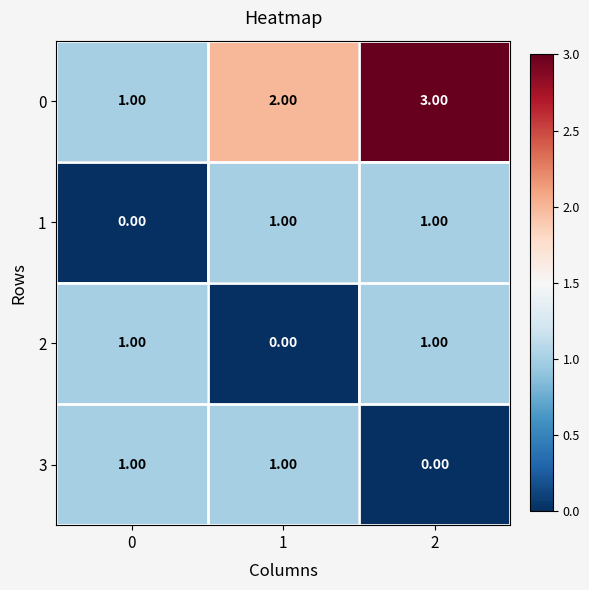

What is the total value across all series at 2?

5